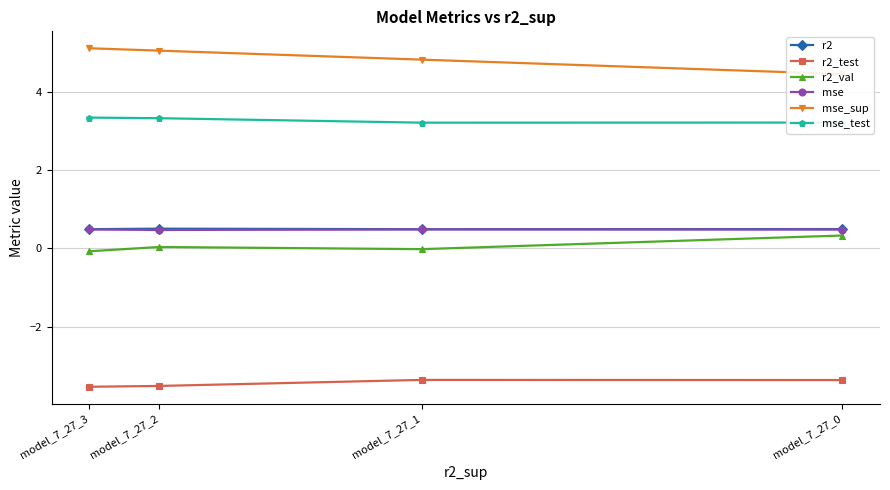

How many interior local peaks does the r2 series have?

1